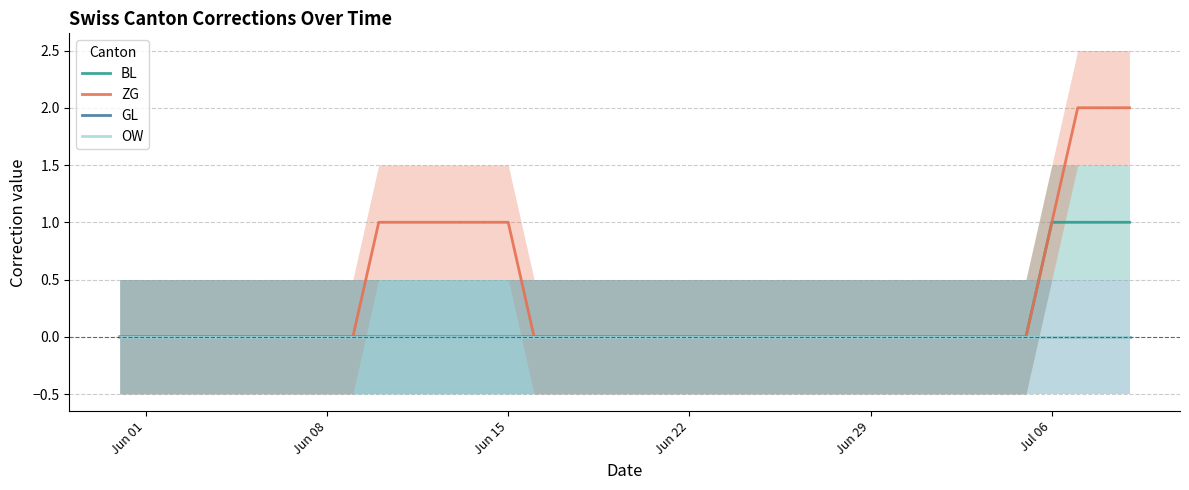

Is this an area chart (filled region under the line)?

No